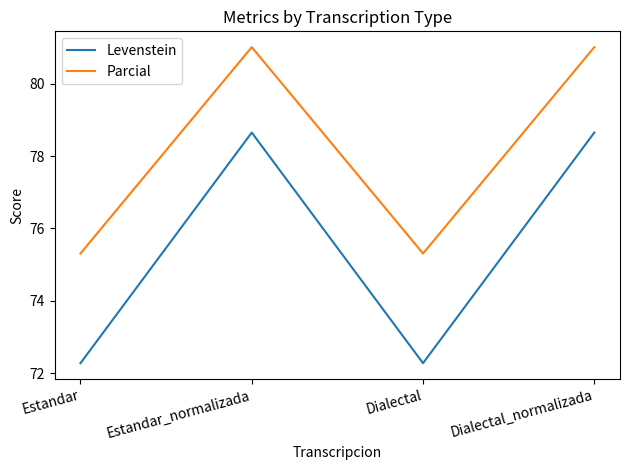

List the series in order of their overall mean, highest first.

Parcial, Levenstein